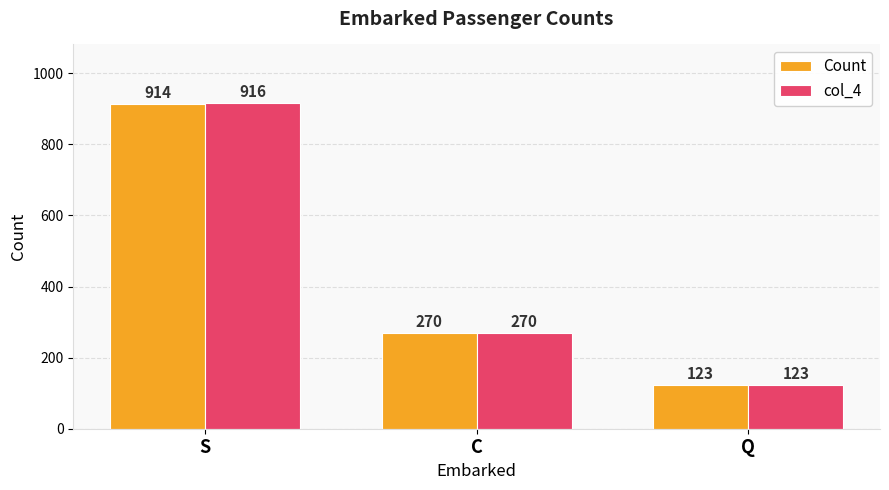

Which series changed the most between S and Q?

col_4